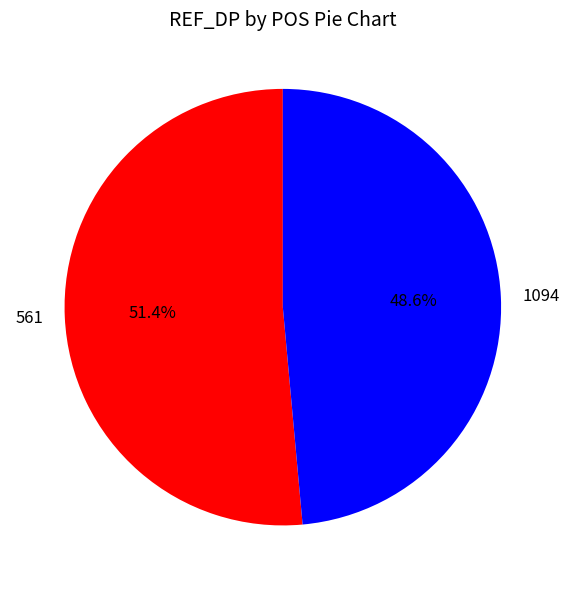

What percentage is the 561 slice, to the nearest percent?

51%